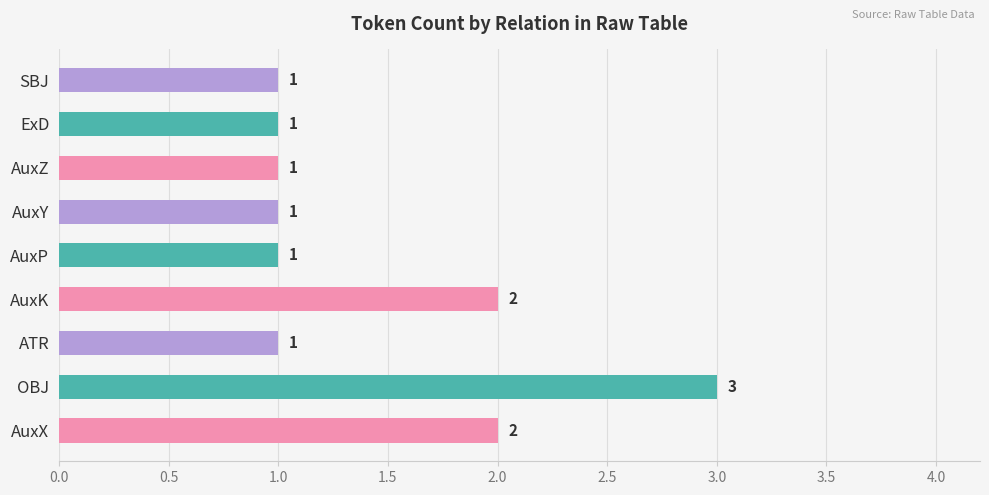

Approximately how many times larger is the value at AuxY compared to ATR?

1.0